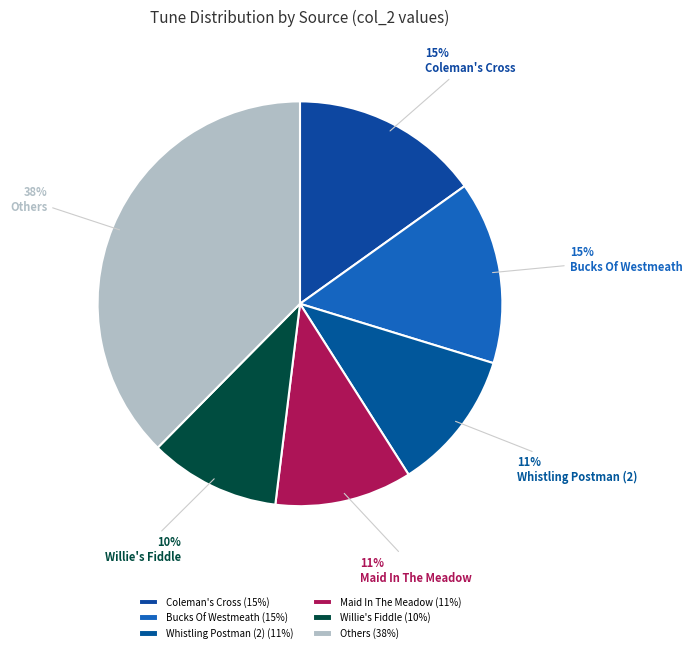

Is it true that Whistling Postman (2) is 11% of the pie?

True